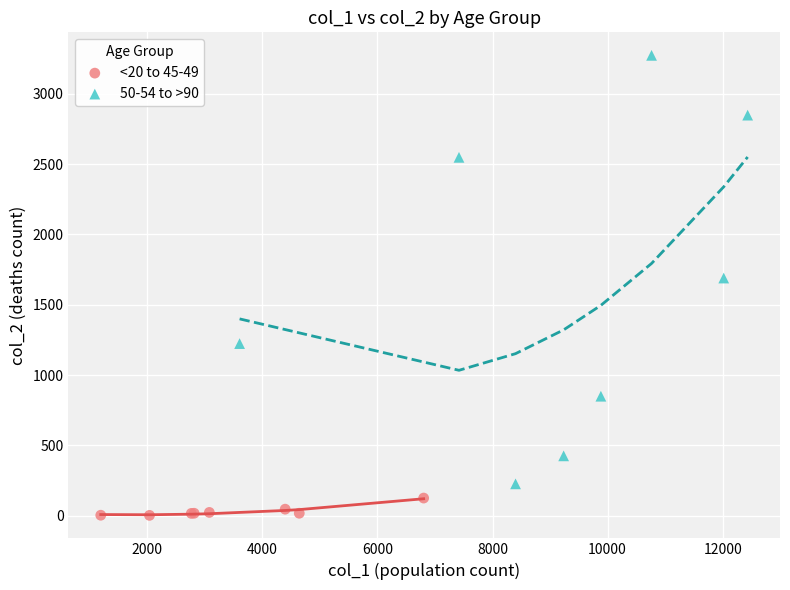

Which series has the widest spread of Y values?

50-54 to >90